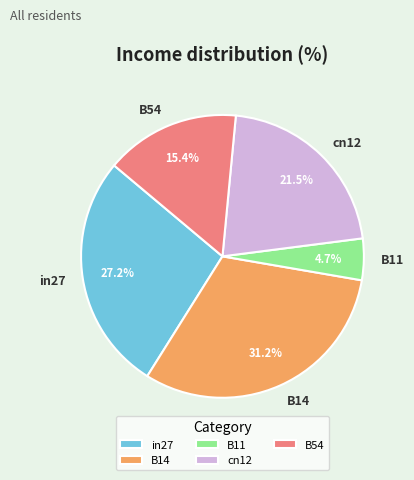

Is in27 the majority of the pie?

No